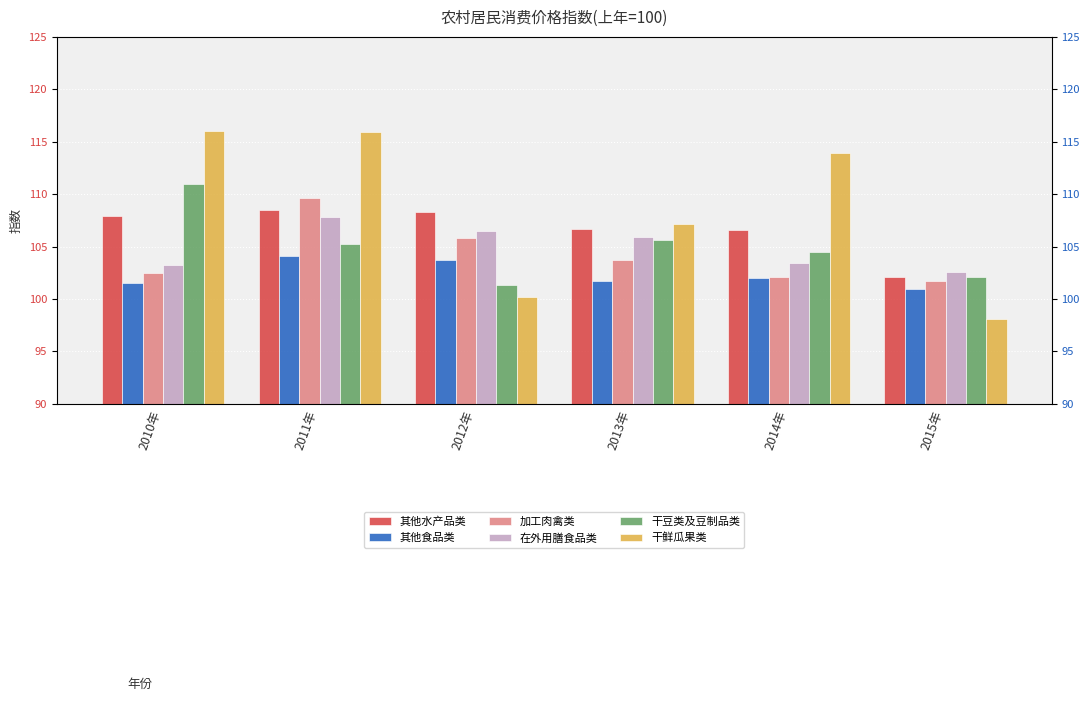

What is the difference between the maximum and second lowest values in the 其他食品类 series?

2.6